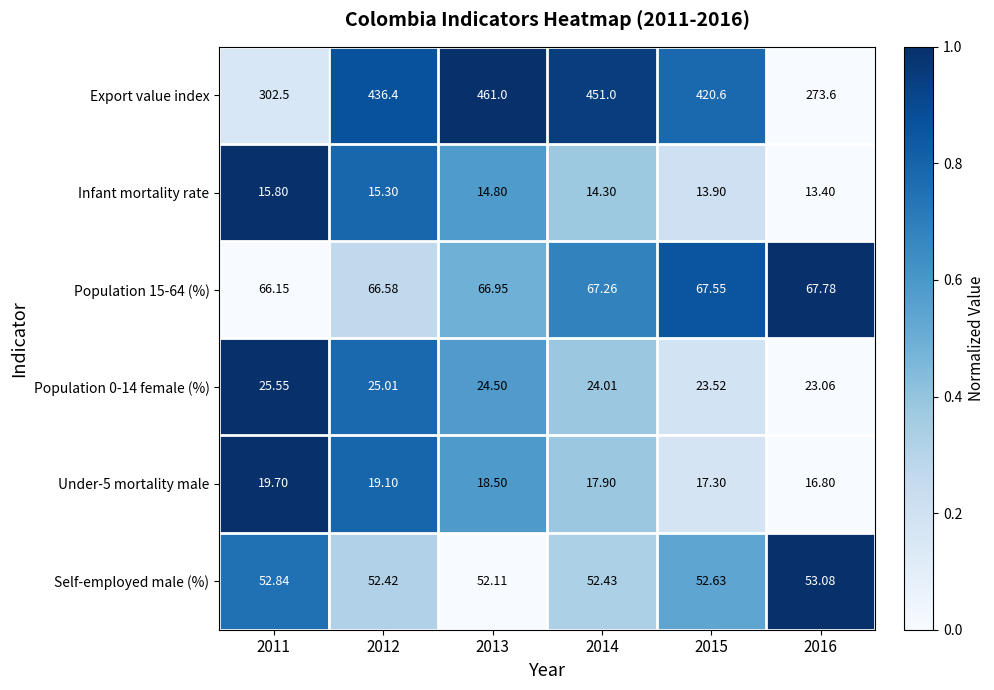

Which series has the largest total across all categories?

Export value index